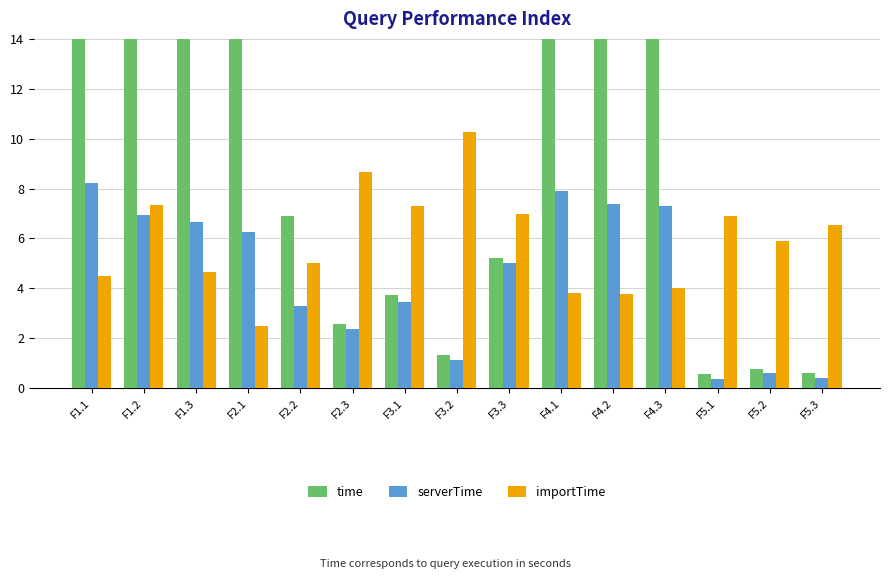

Between F2.1 and F5.3, which series saw the biggest shift?

time